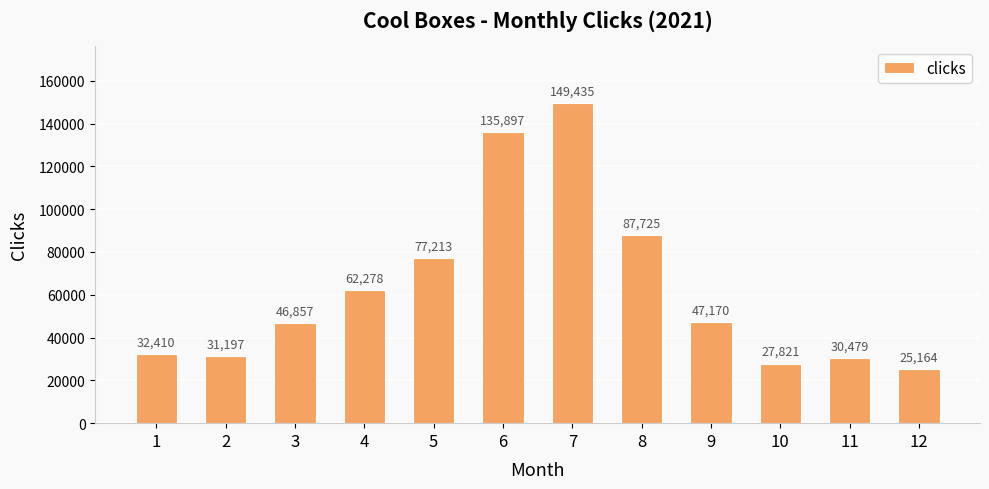

What is the difference between the second highest and second lowest values?

108076